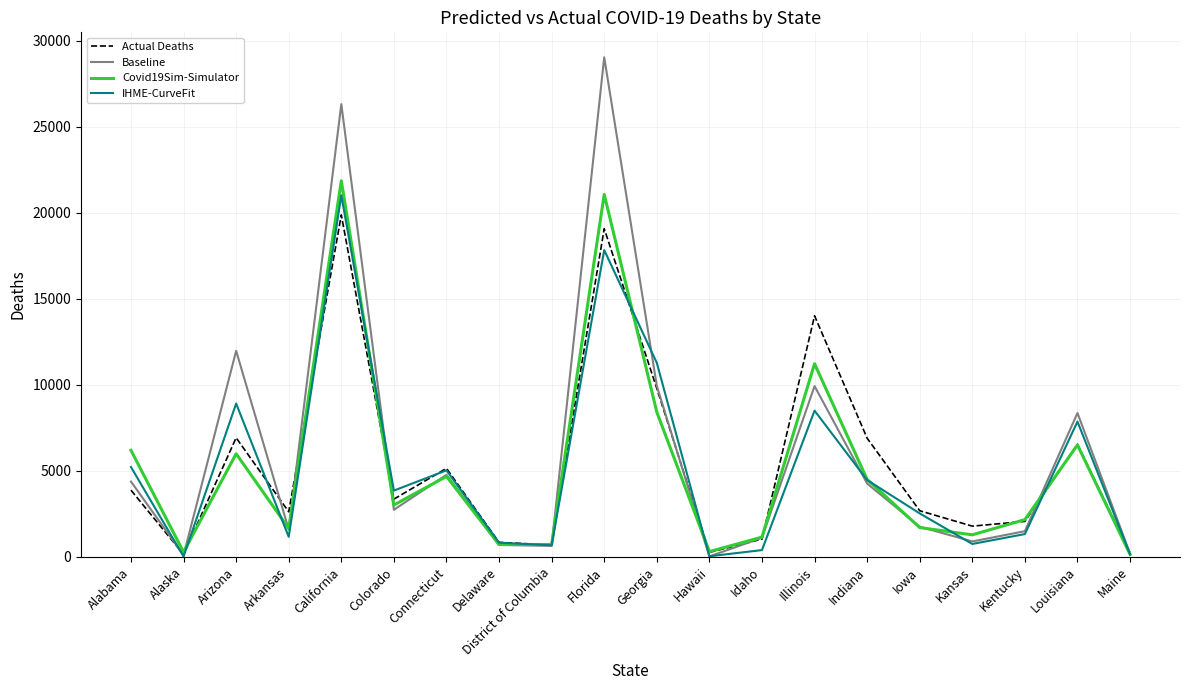

Is the value of Baseline at Alabama greater than the value of Actual Deaths at District of Columbia?

Yes